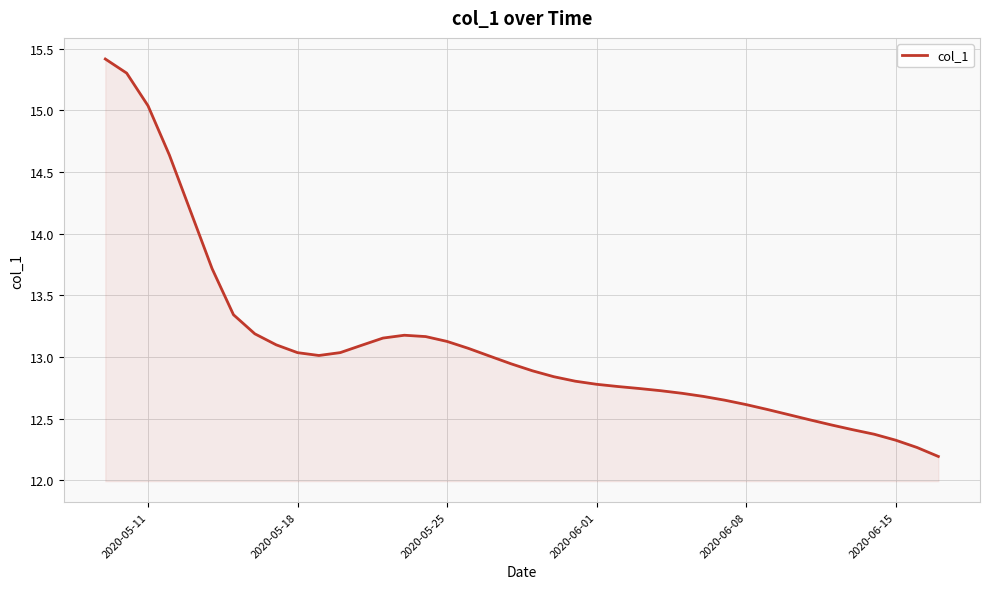

What is the difference between the maximum and minimum values?

3.2